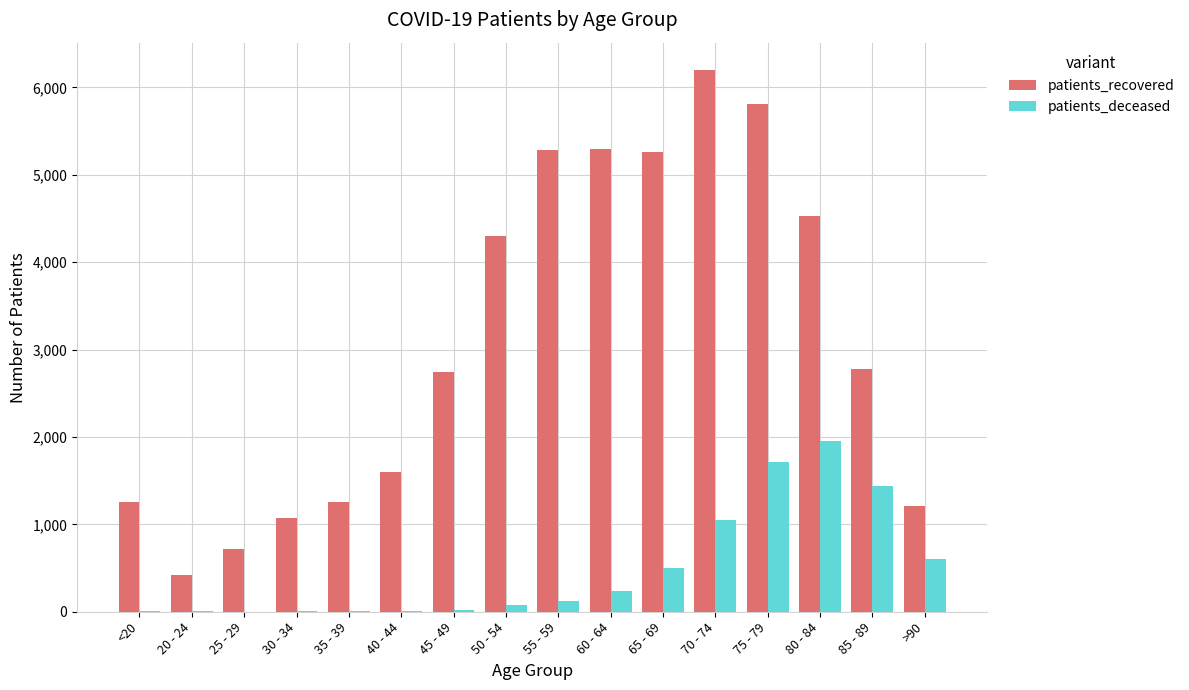

What is the spread (max minus min) of values at 70 - 74?

5150